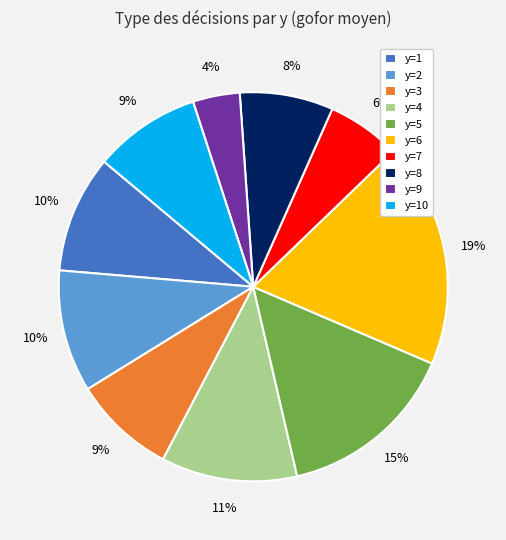

Count the number of slices in the pie.

10